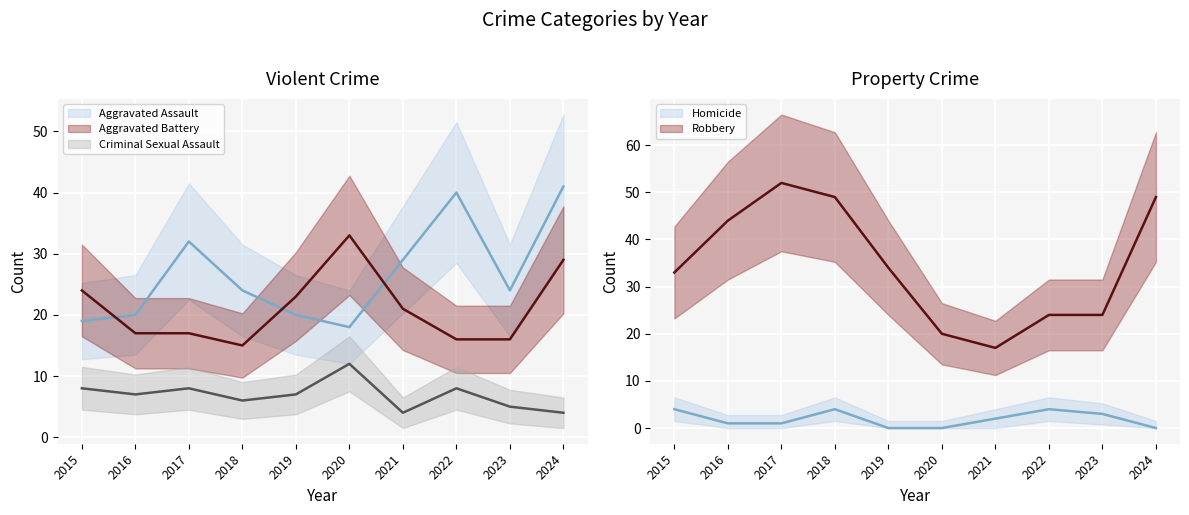

Reading left to right, extract all data points from this chart.

Aggravated Assault: 19	20	32	24	20	18	29	40	24	41
Aggravated Battery: 24	17	17	15	23	33	21	16	16	29
Criminal Sexual Assault: 8	7	8	6	7	12	4	8	5	4
Homicide: 4	1	1	4	0	0	2	4	3	0
Robbery: 33	44	52	49	34	20	17	24	24	49